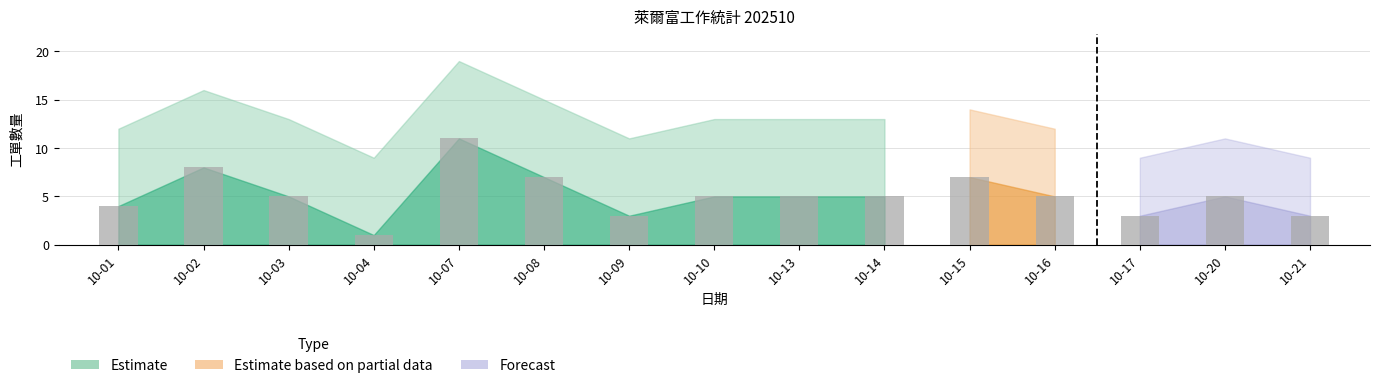

What is the value of the 13th bar from the left?

3